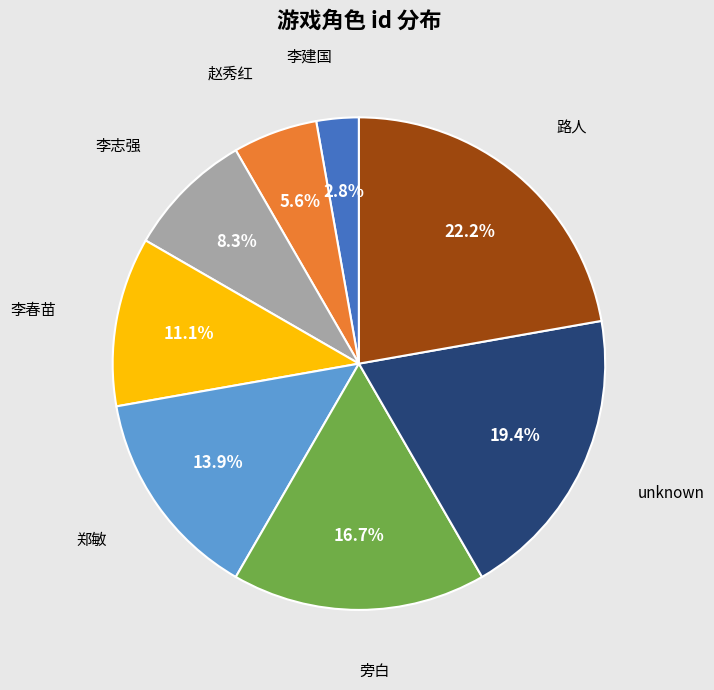

Is there a majority slice in this chart?

No